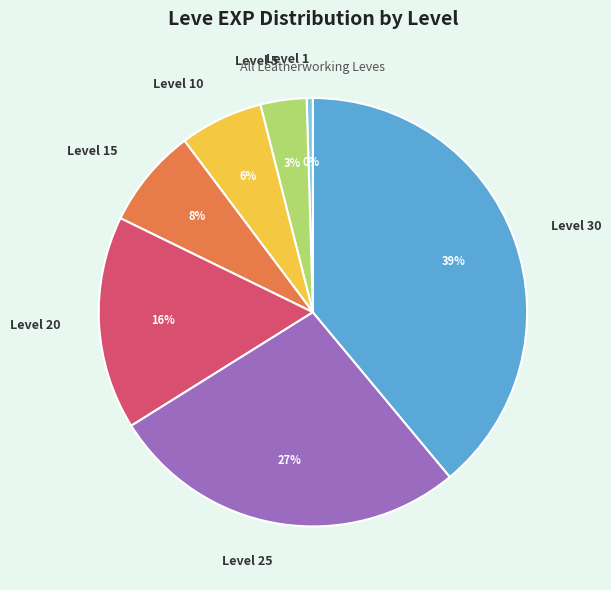

Rank the categories by value from highest to lowest.

Level 30, Level 25, Level 20, Level 15, Level 10, Level 5, Level 1